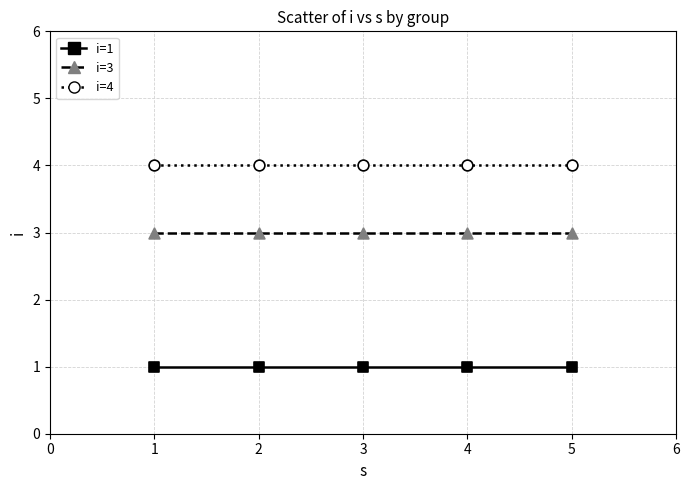

What is the spread (max minus min) of values at 2?

3